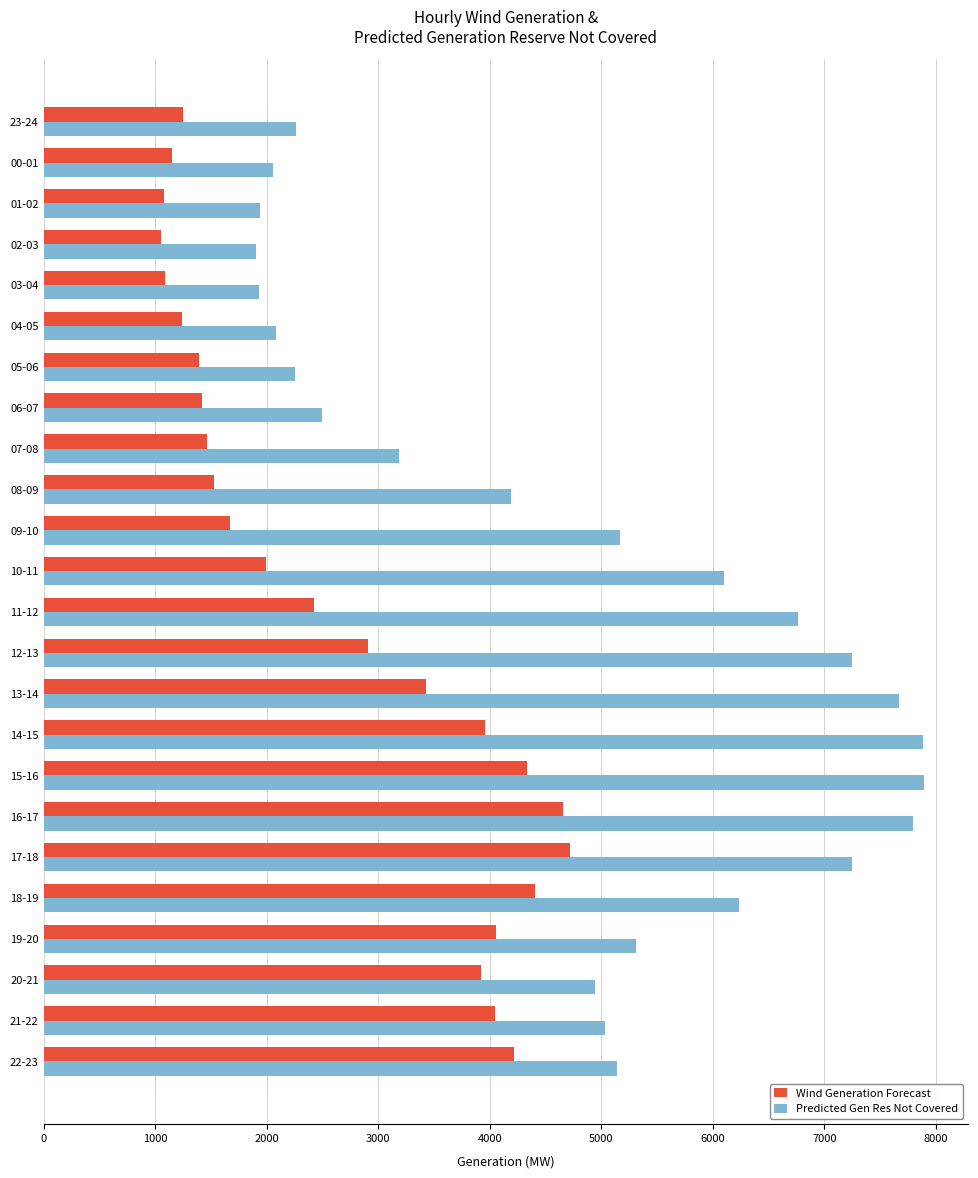

What is the difference between the maximum and minimum values in the Wind Generation Forecast series?

3670